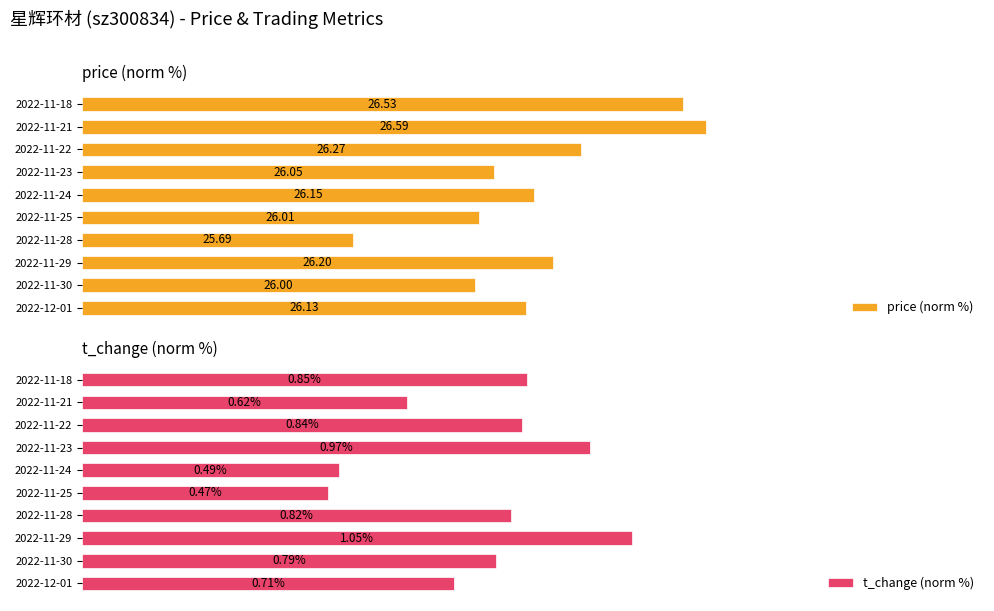

True or false: price (norm %) has a value of 38.0 at 8.

False